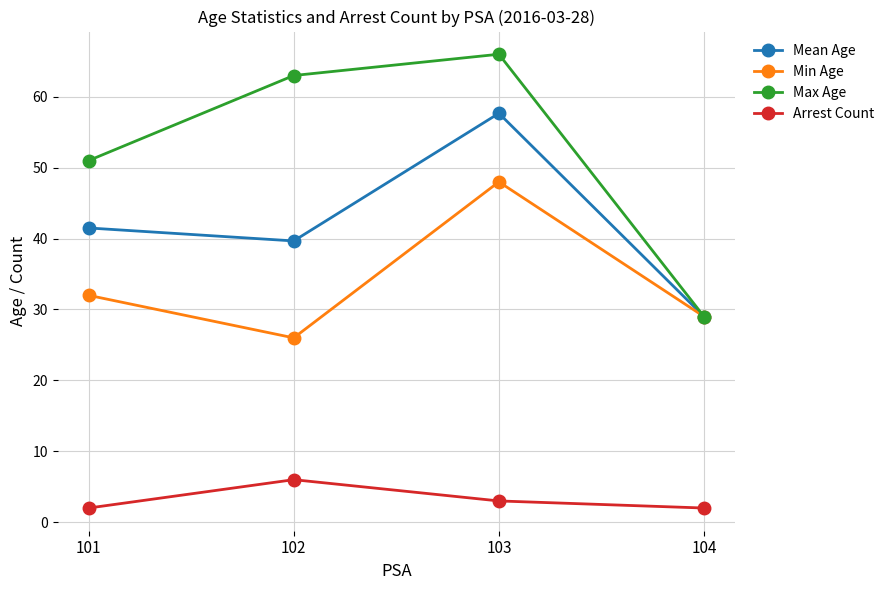

List the series in order of their peak value, lowest first.

Arrest Count, Min Age, Mean Age, Max Age